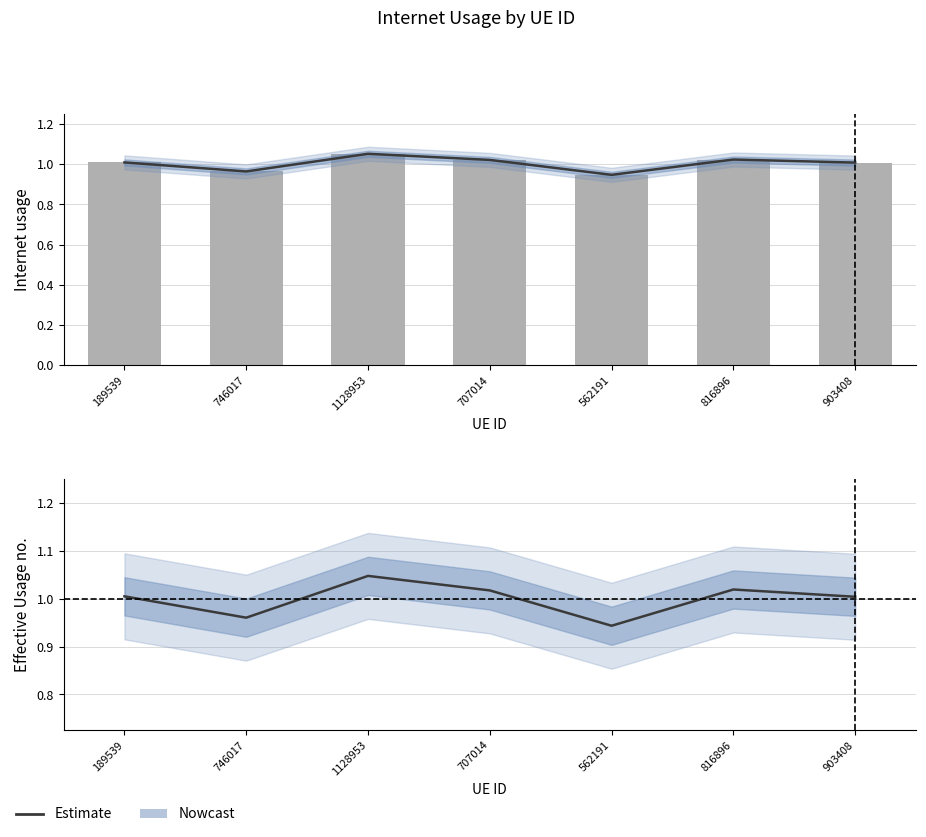

What is the label of the 3rd bar from the left?

1128953